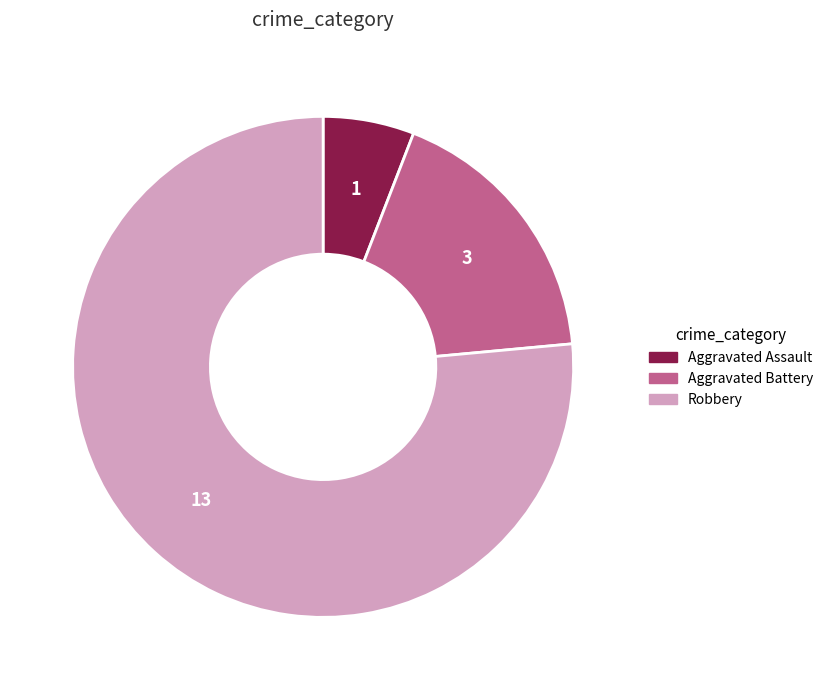

Is it true that Robbery is 64% of the pie?

False